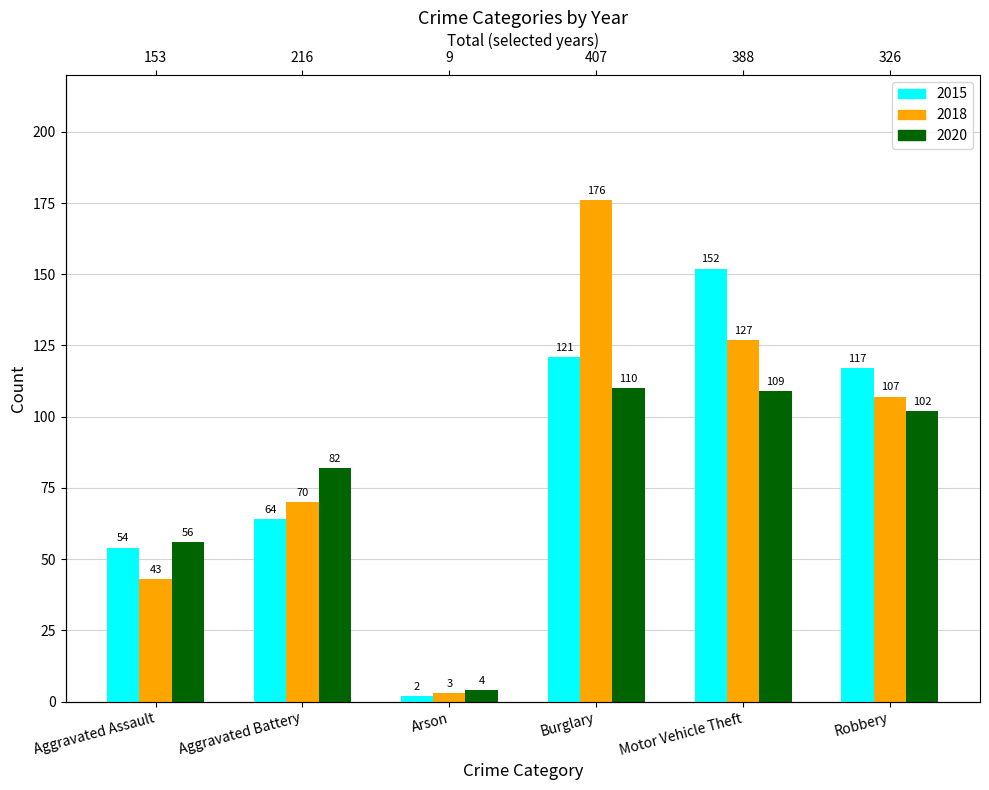

What is the sum of the 2018 values at Motor Vehicle Theft and Aggravated Battery?

197